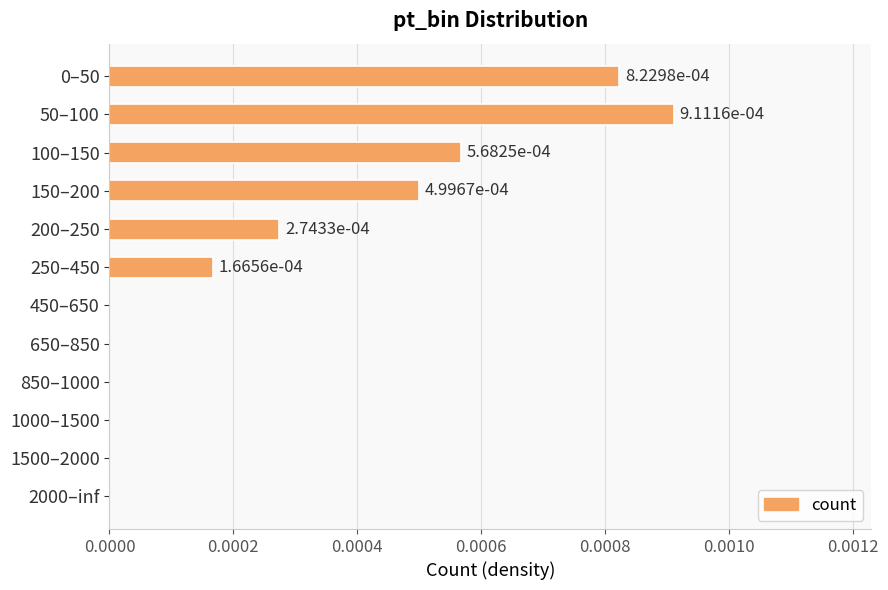

How many values are between 0 and 1?

12